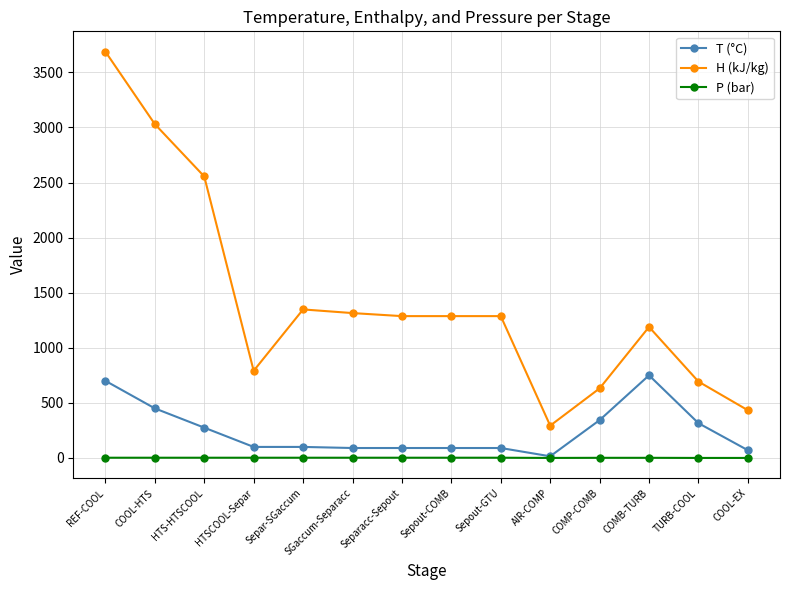

What is the difference between the maximum and minimum values in the P (bar) series?

1.9